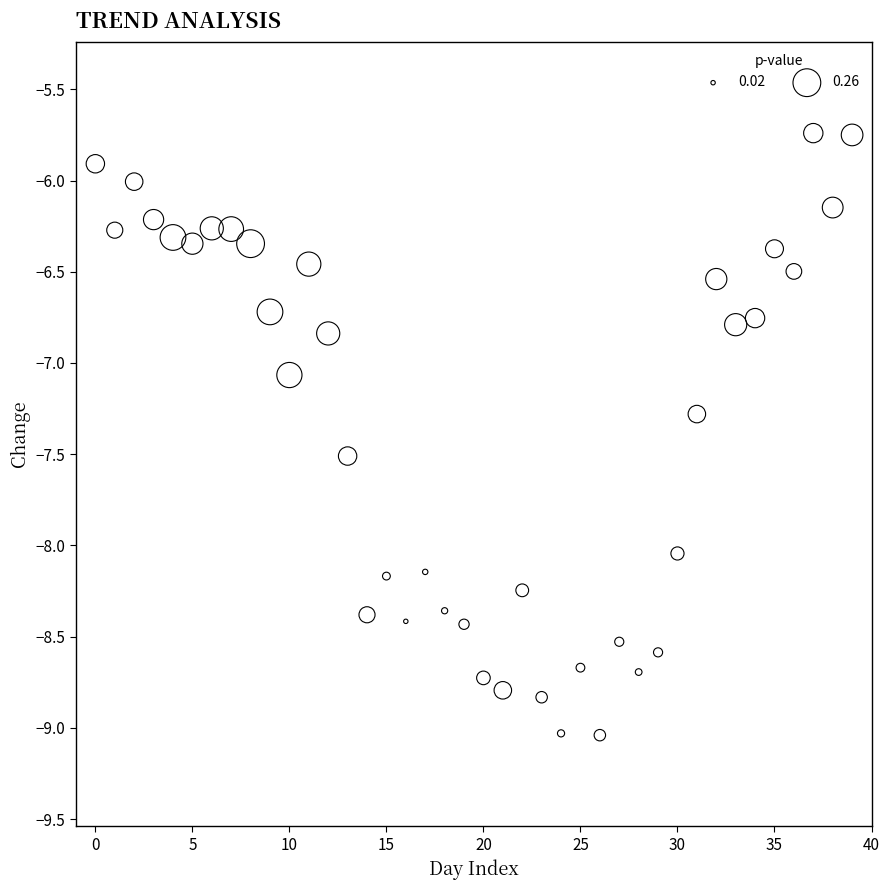

What Y value in the scatter plot is closest to -7?

-7.1